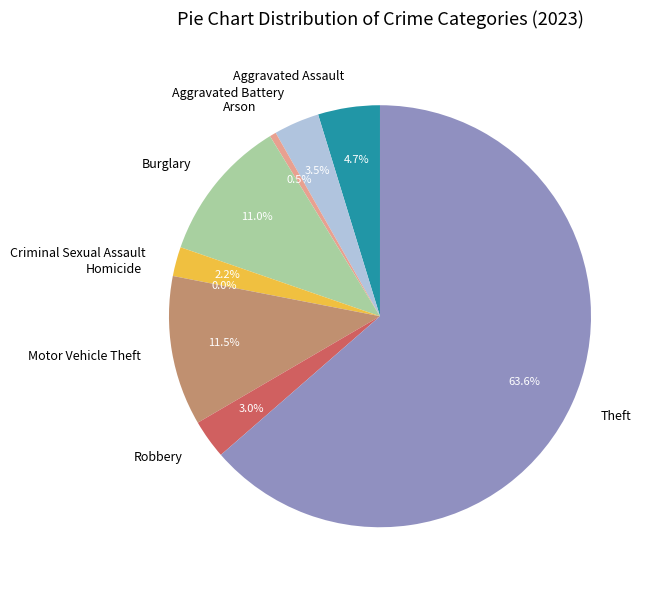

Which slice is the smallest?

Homicide